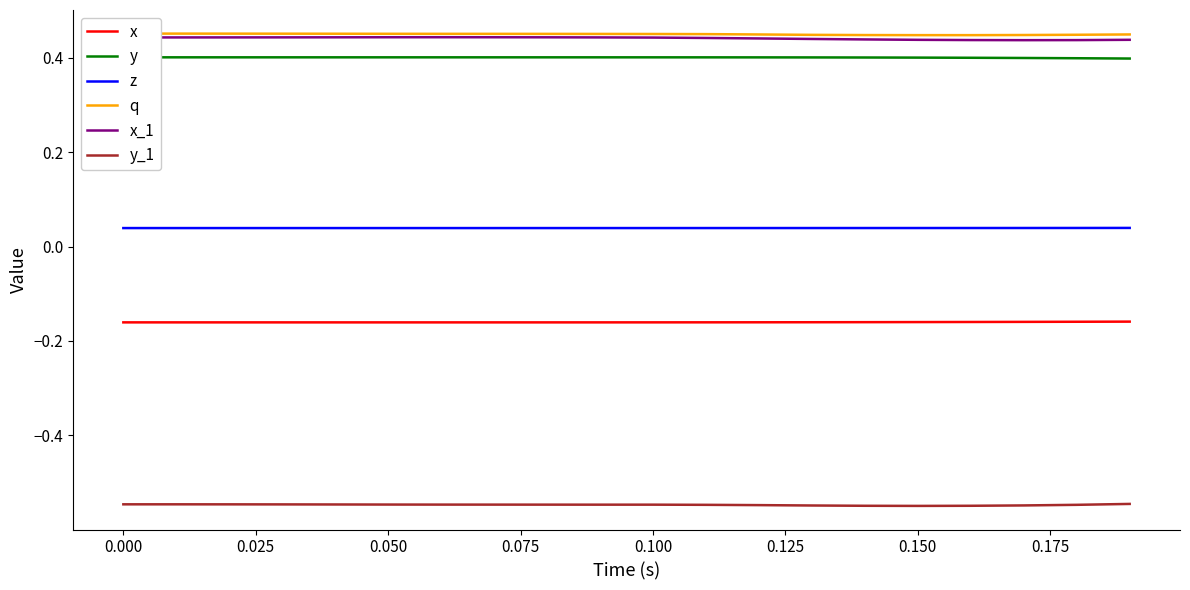

True or false: z and y_1 intersect in this chart.

False